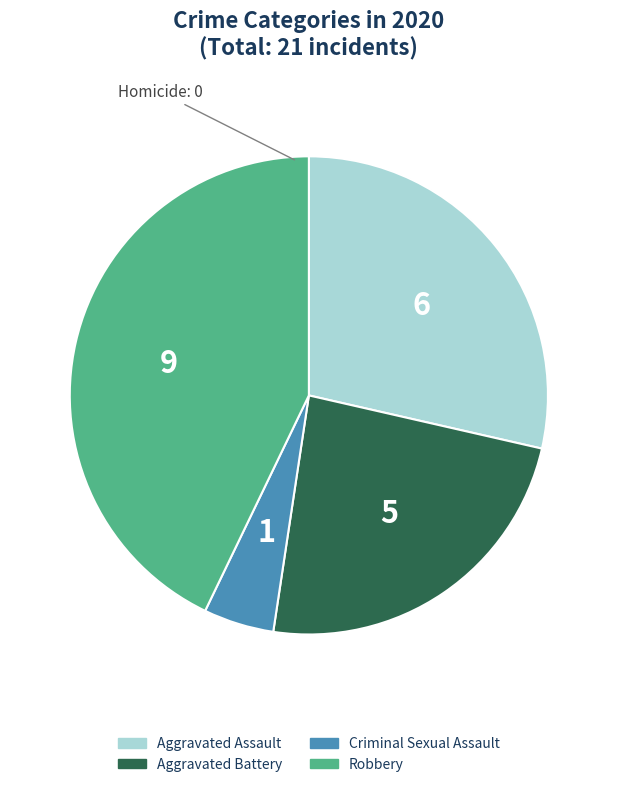

Is there any slice that represents more than half of the pie?

No